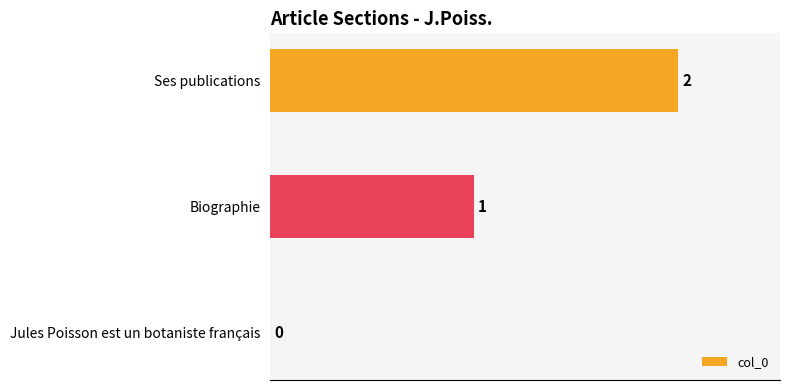

Between Ses publications and Jules Poisson est un botaniste français, which is larger?

Ses publications